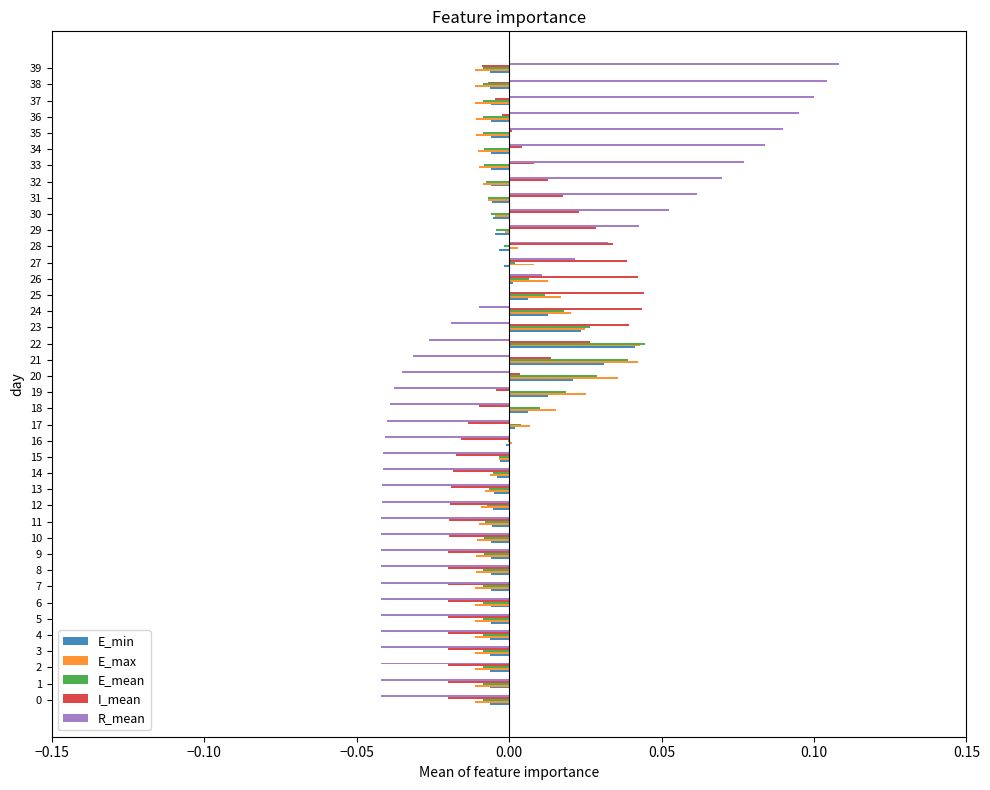

Which category has the highest value in the E_min series?

22